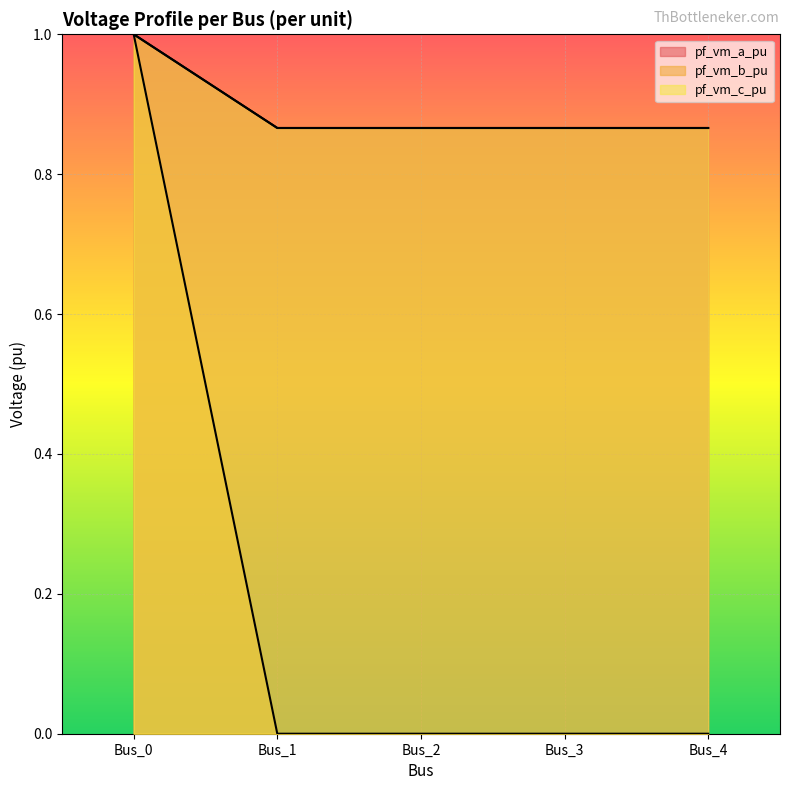

How many lines are shown in the chart?

3